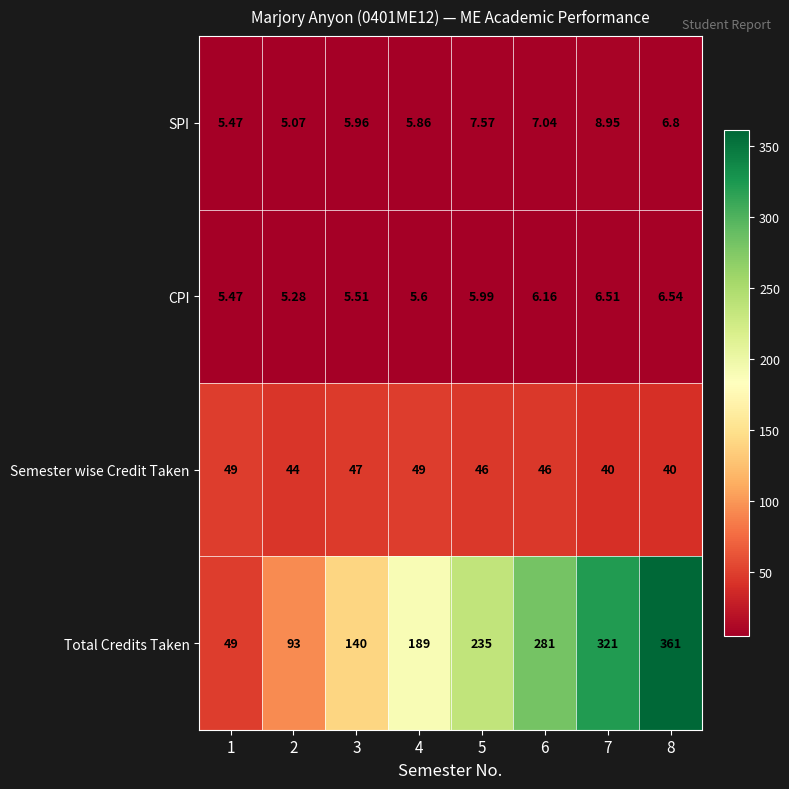

List the series in order of their peak value, highest first.

Total Credits Taken, Semester wise Credit Taken, SPI, CPI